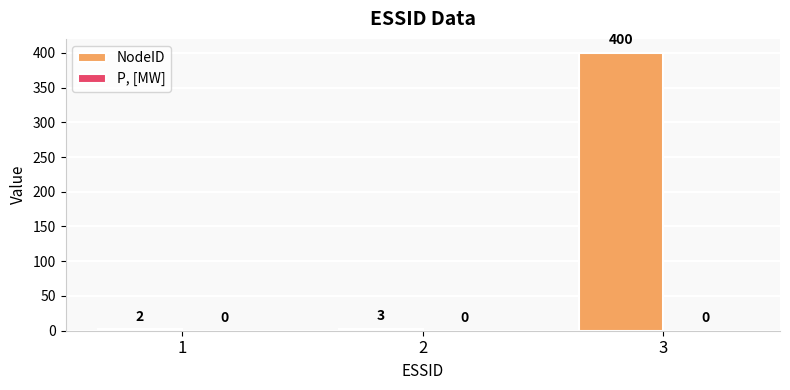

What value does the data have at 3, to the nearest 5?

400